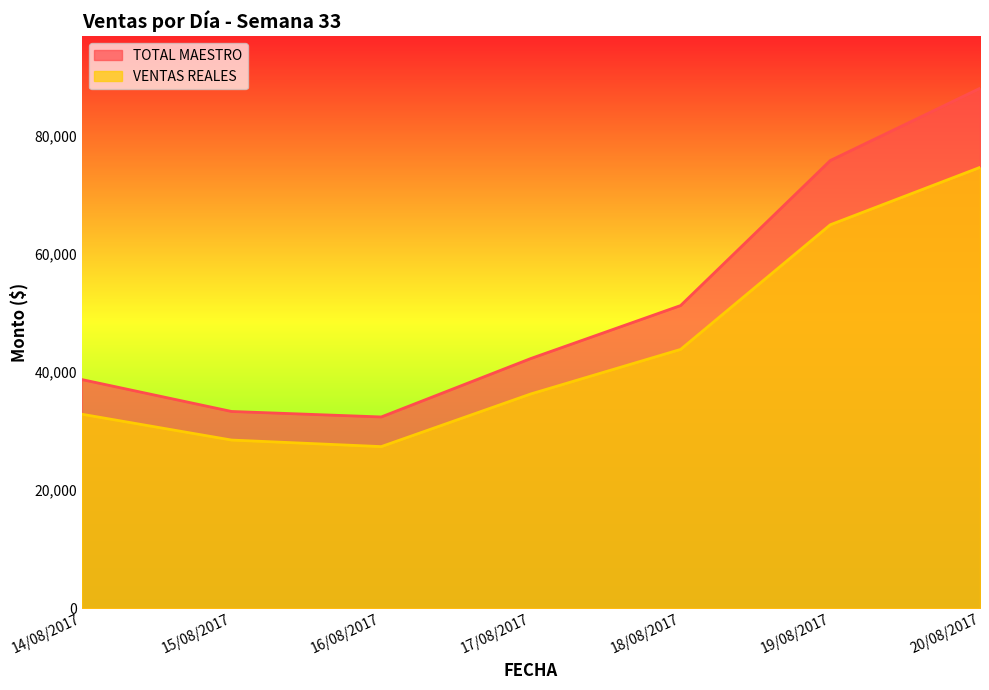

Reading right to left, what are all the values shown in this chart?

TOTAL MAESTRO: 20/08/2017=87979.6	19/08/2017=75757.7	18/08/2017=51209.1	17/08/2017=42250.0	16/08/2017=32351.0	15/08/2017=33281.2	14/08/2017=38680.1
VENTAS REALES: 20/08/2017=74593.7	19/08/2017=64881.1	18/08/2017=43786.1	17/08/2017=36251.5	16/08/2017=27332.9	15/08/2017=28441.5	14/08/2017=32813.7